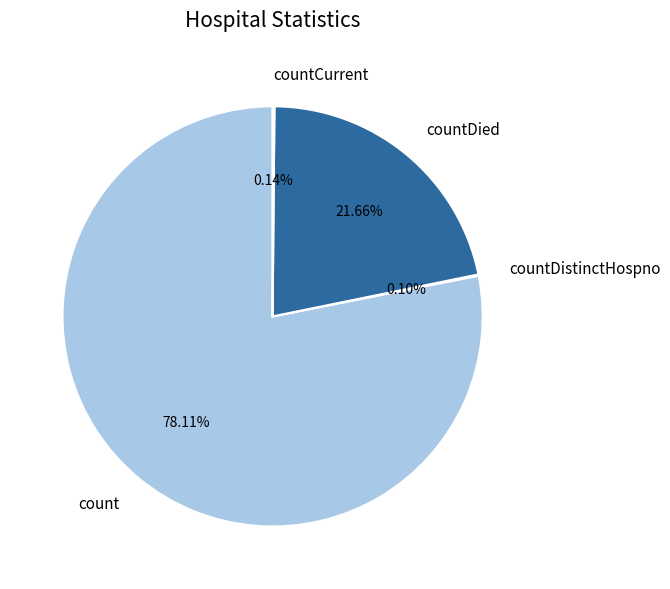

What is the majority slice?

count